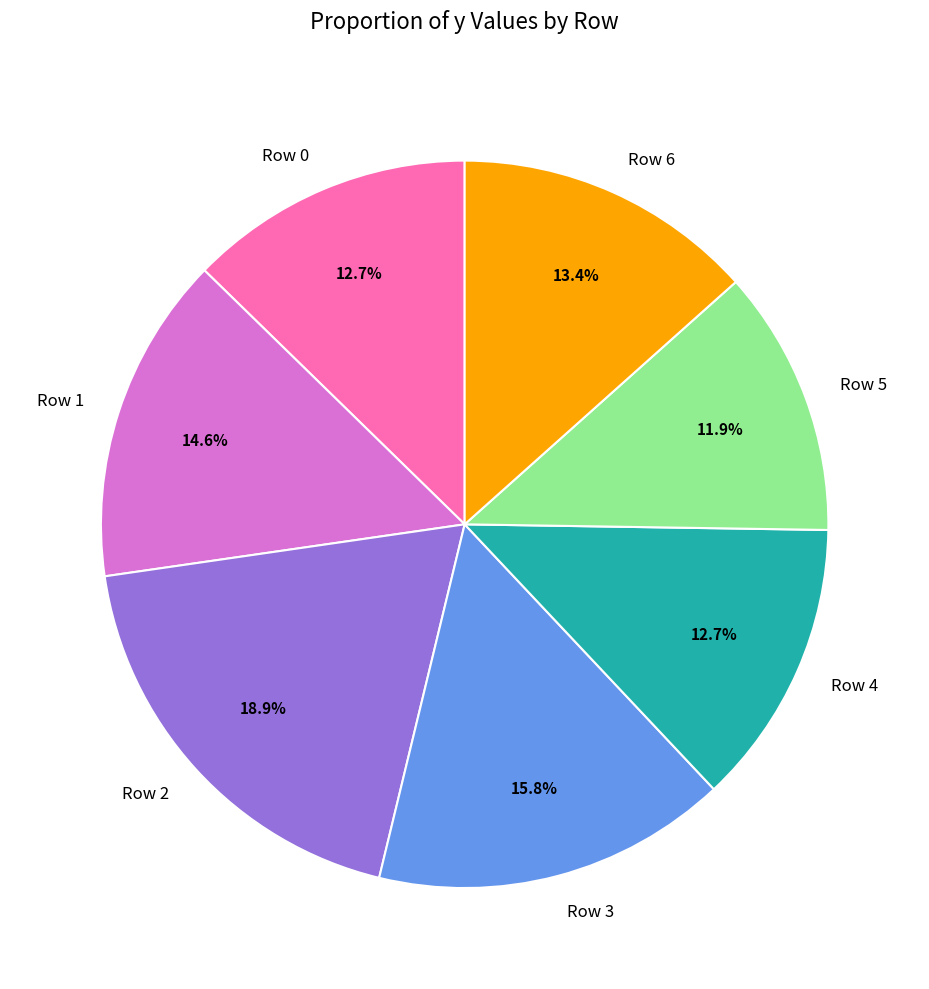

Which category has the smallest portion of the pie?

Row 5